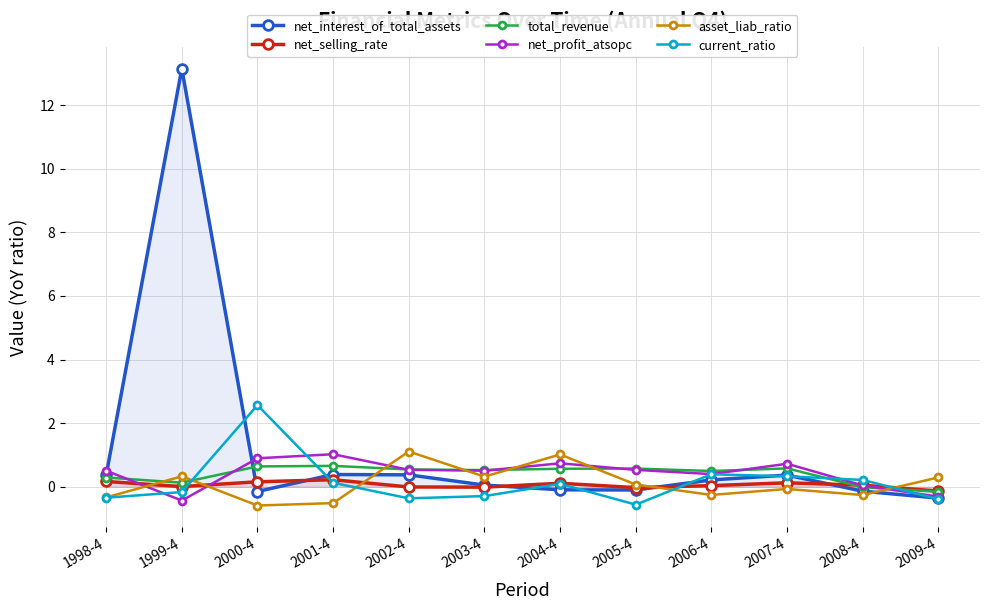

Which label corresponds to the smallest value in the chart?

2000-4